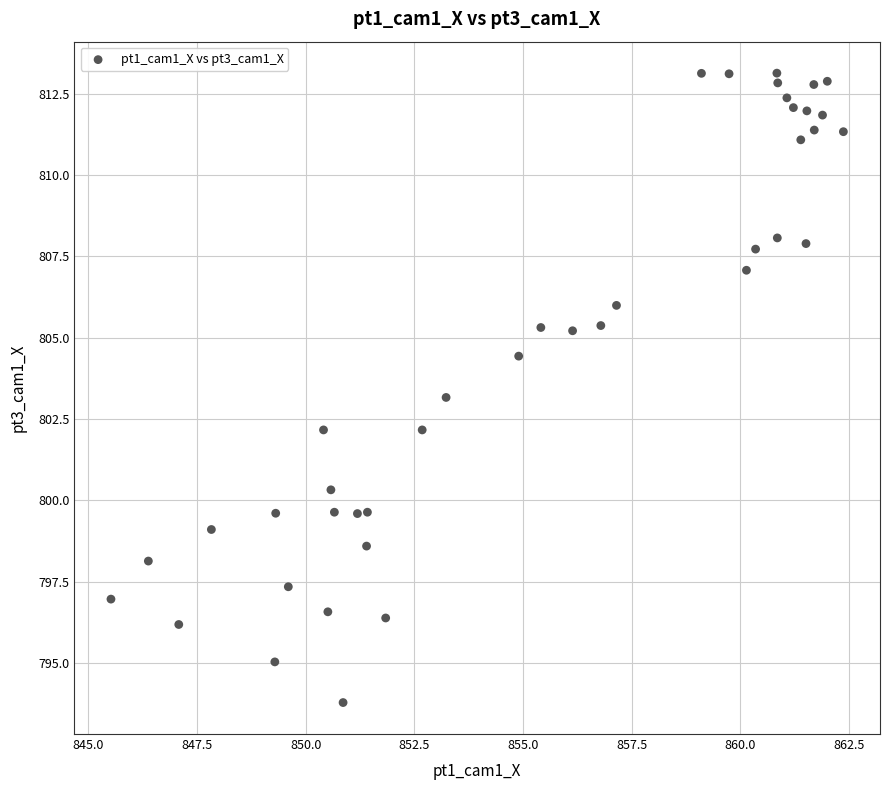

What is the range of X values (max minus min)?

16.9